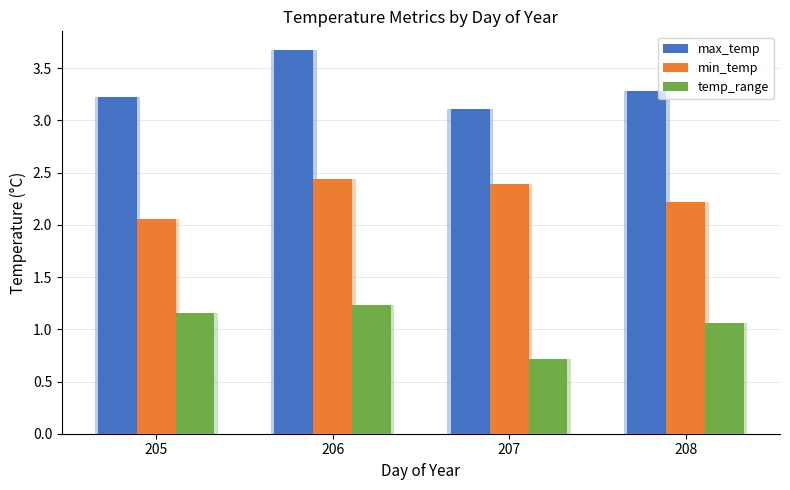

How many bars are there in each group?

3